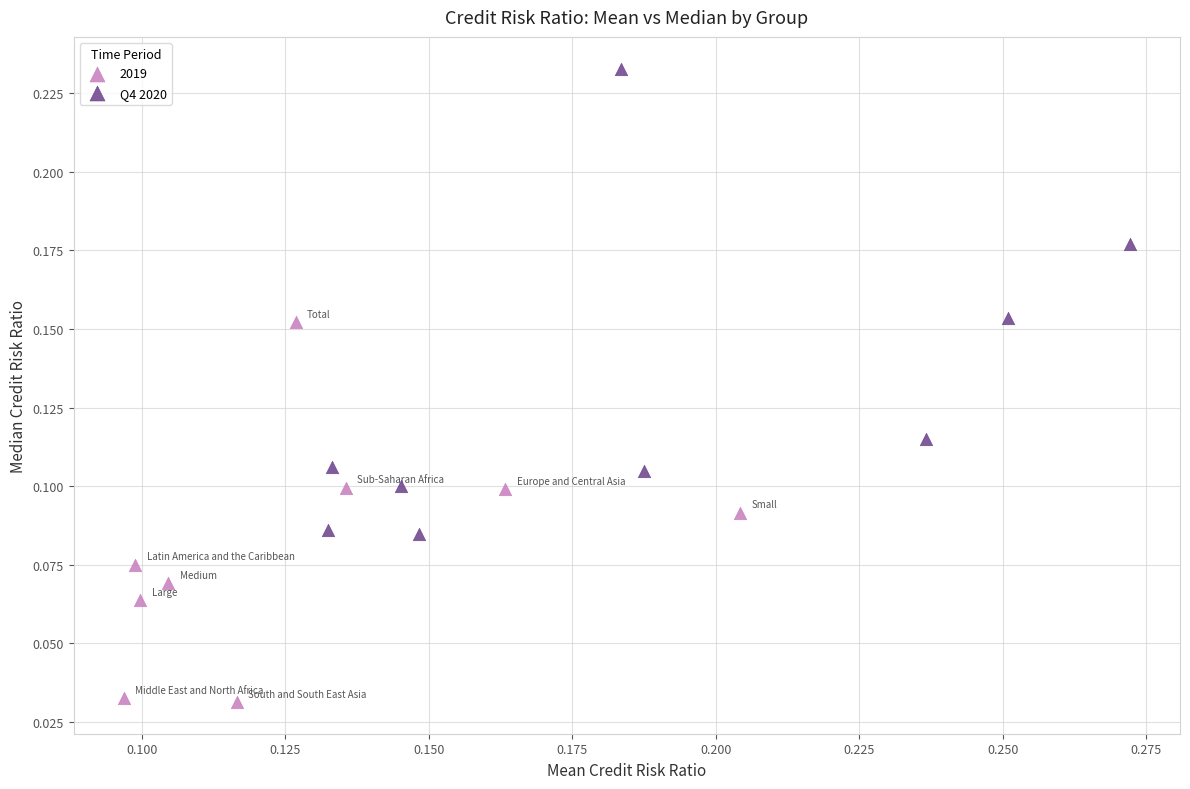

Which series has the widest spread of Y values?

Q4 2020